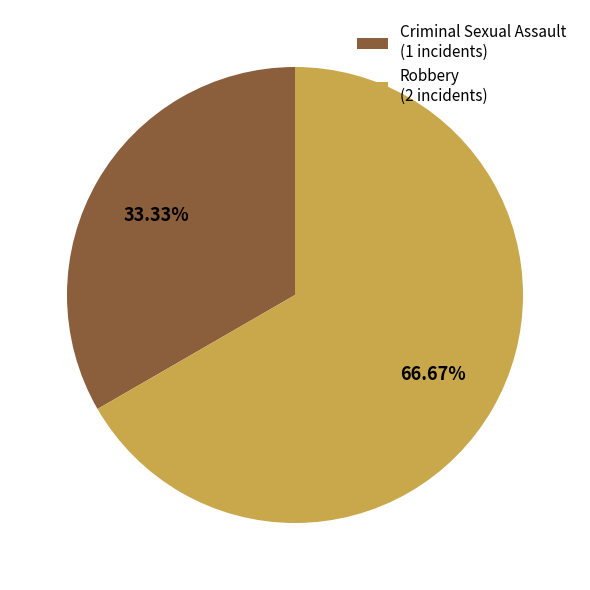

Is it true that Robbery is 73% of the pie?

False